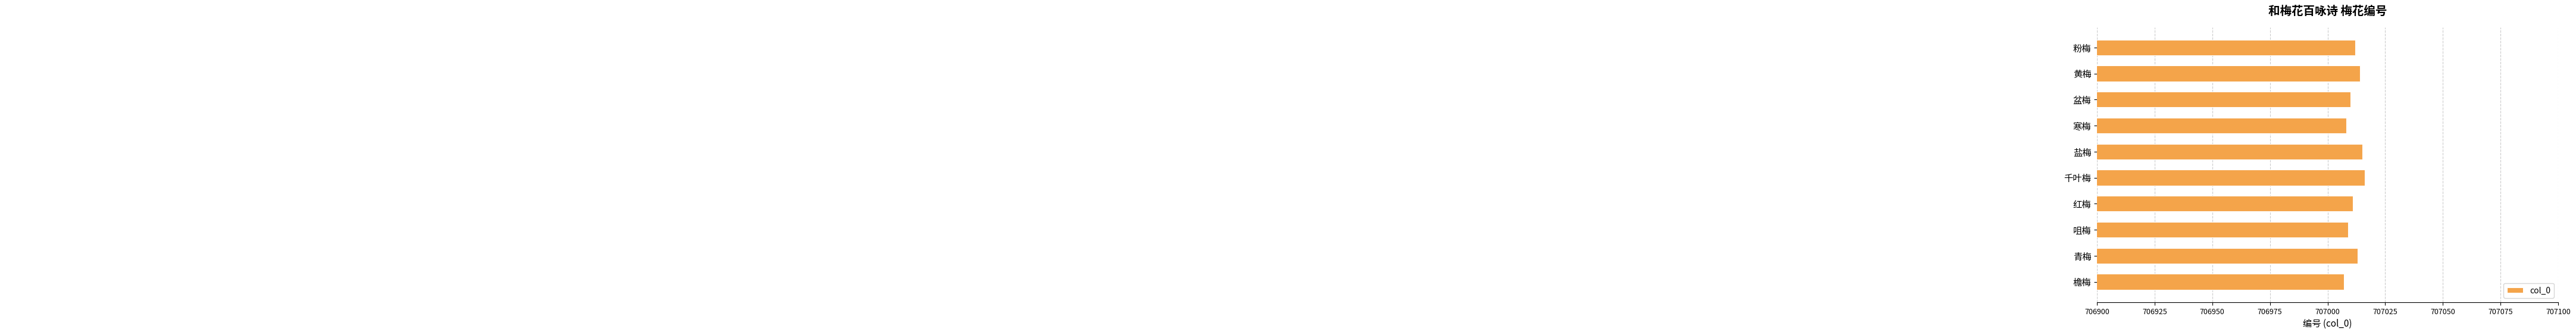

How many data points are less than 707012?

5